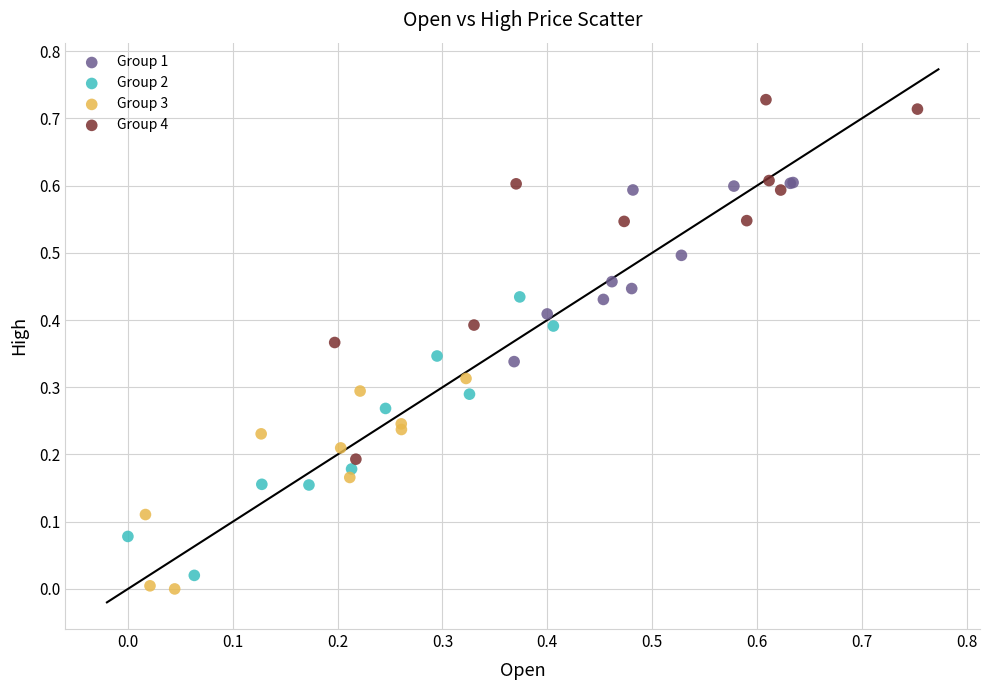

Which series contains the highest Y value?

Group 4